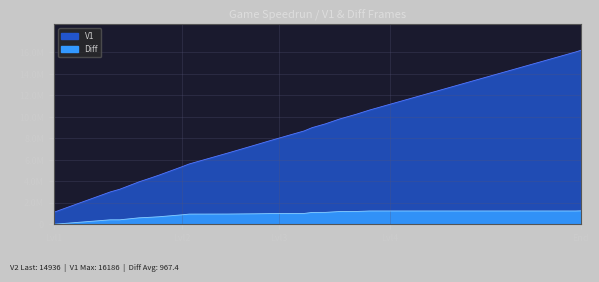

How many values in Diff are above zero?

30